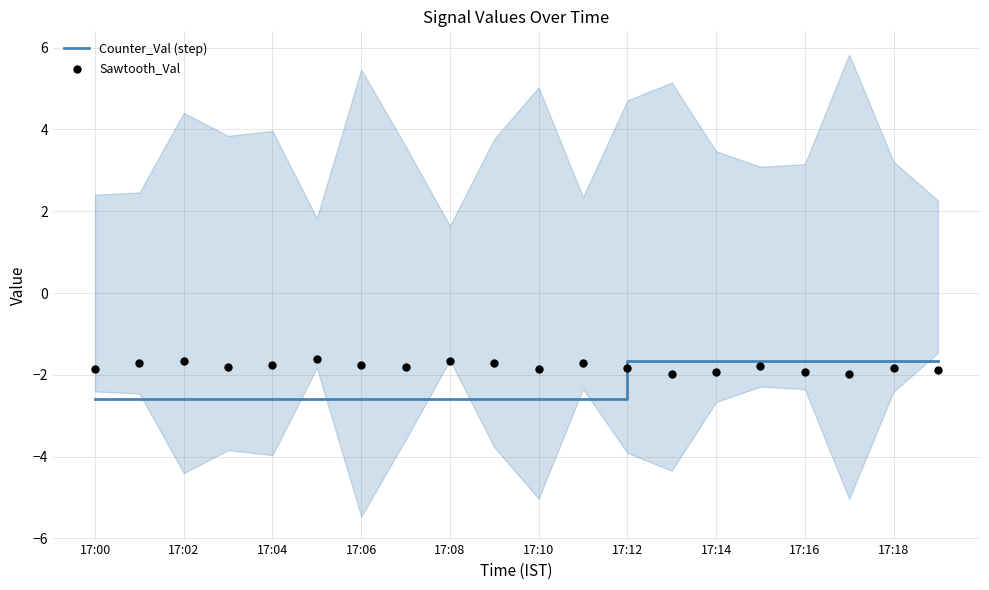

Is the value of Sawtooth_Val at 17 greater than the value of Counter_Val (step) at 13?

No